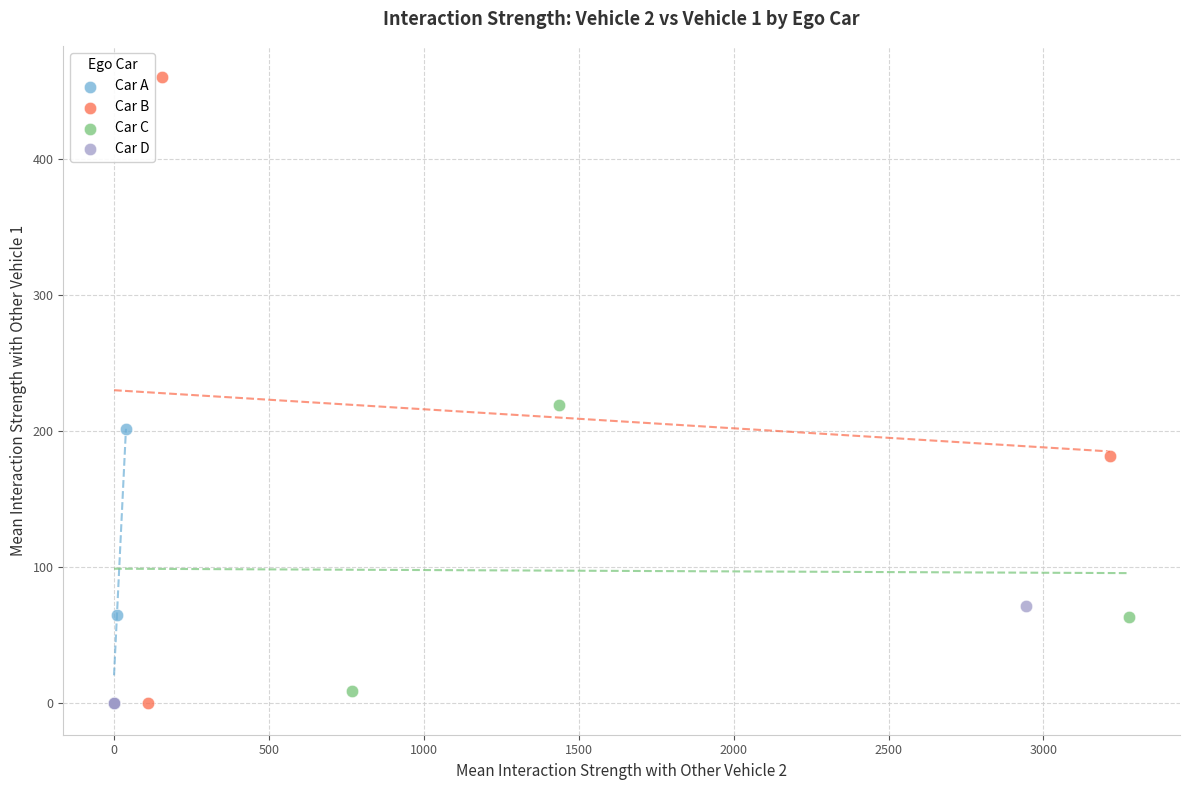

Which series reaches the maximum Y coordinate?

Car B